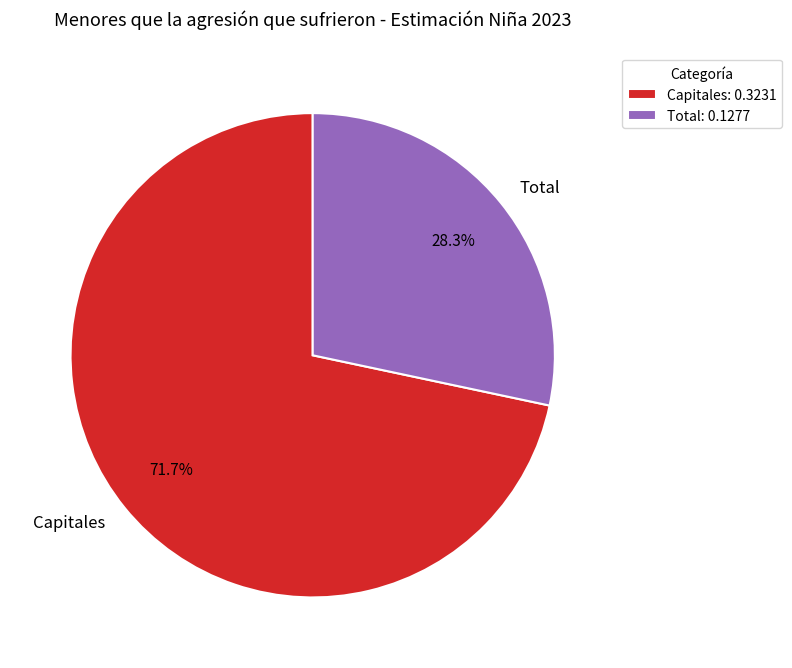

How much of the chart is everything except Capitales?

28.3%